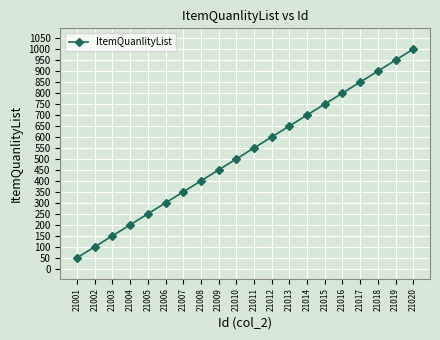

Reading left to right, transcribe all the data shown in this chart.

21001=50	21002=100	21003=150	21004=200	21005=250	21006=300	21007=350	21008=400	21009=450	21010=500	21011=550	21012=600	21013=650	21014=700	21015=750	21016=800	21017=850	21018=900	21019=950	21020=1000